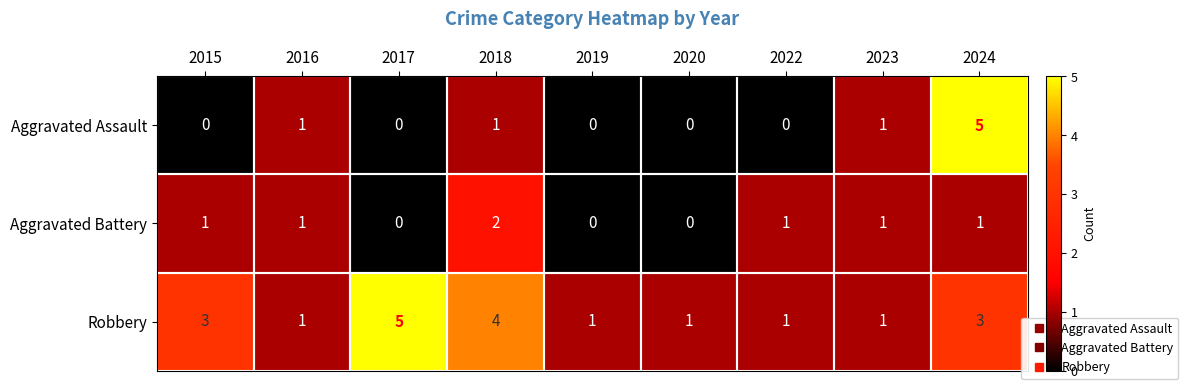

Which series has the largest range (max minus min)?

Aggravated Assault